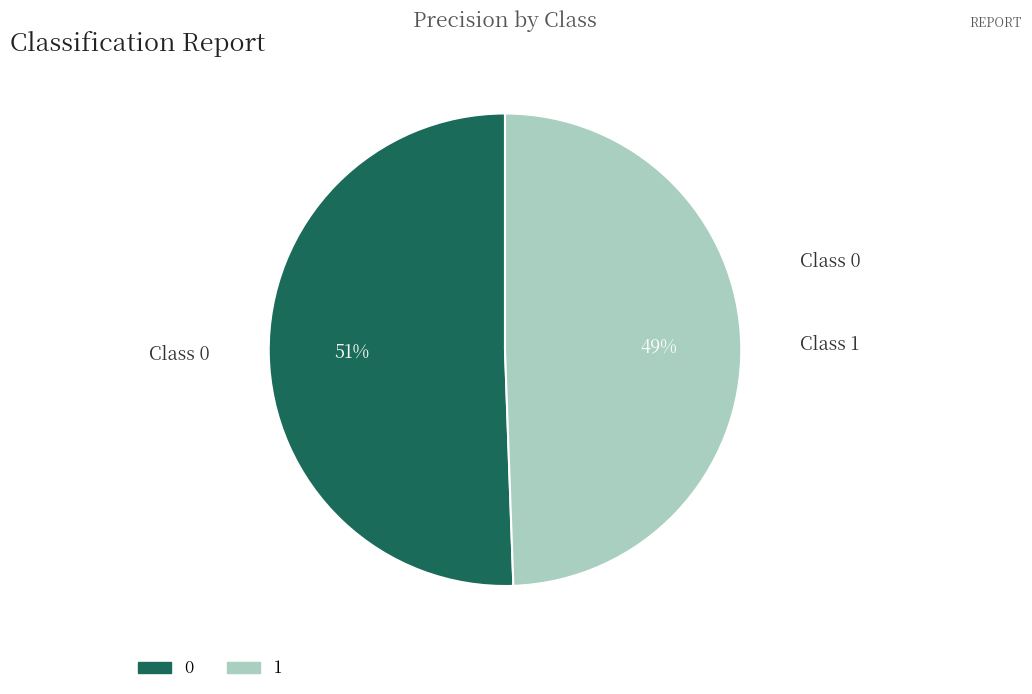

To the nearest percent, what percentage of the pie is 0?

51%